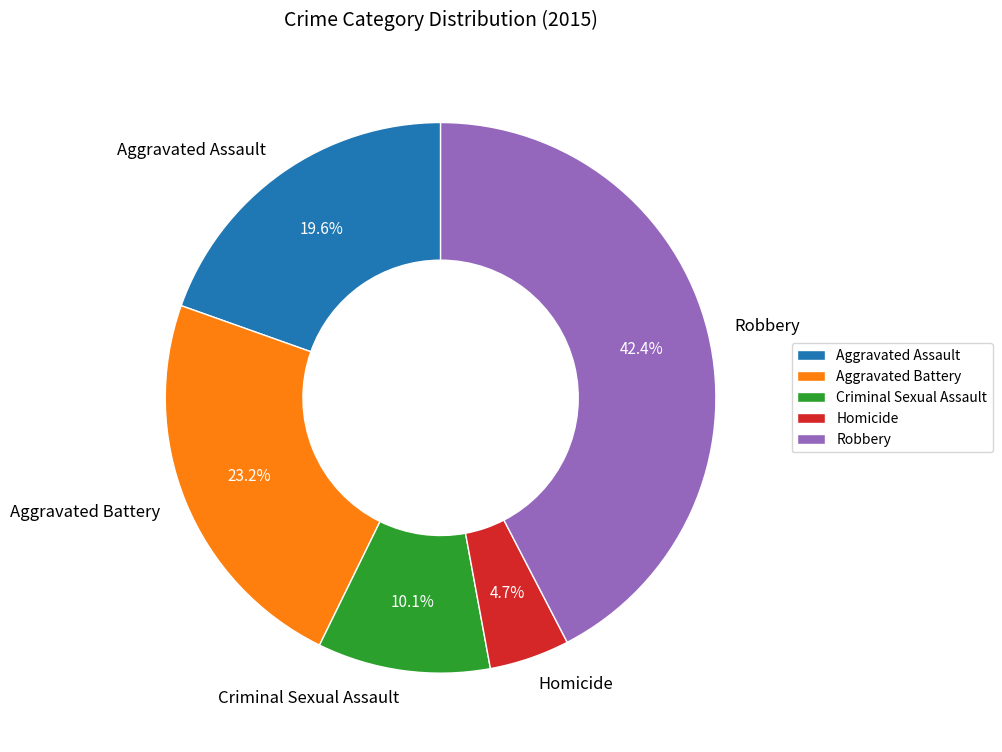

True or false: Aggravated Assault accounts for 32% of the total.

False